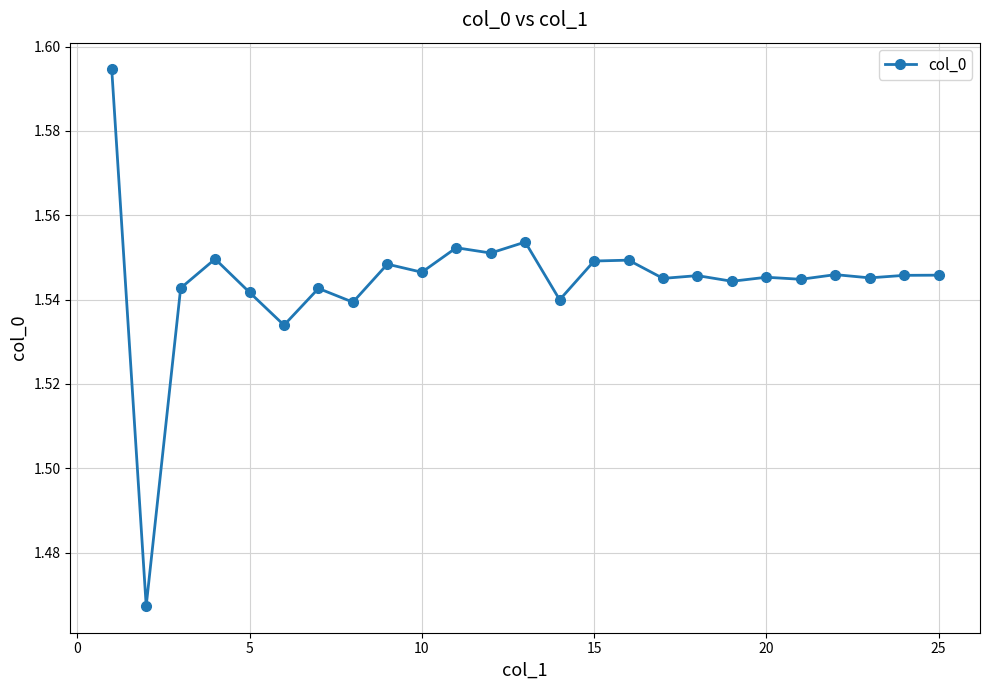

Count the values in the range 1 to 2.

25